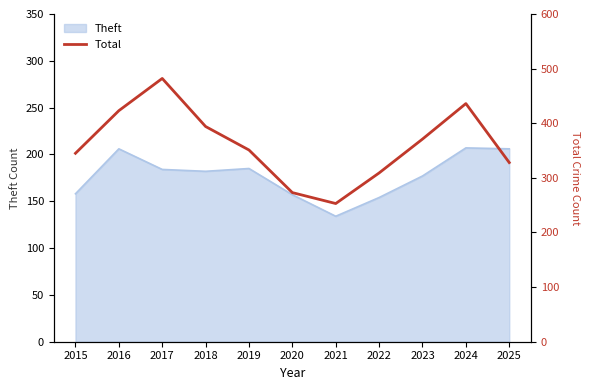

Does the chart display data point markers on the line(s)?

No